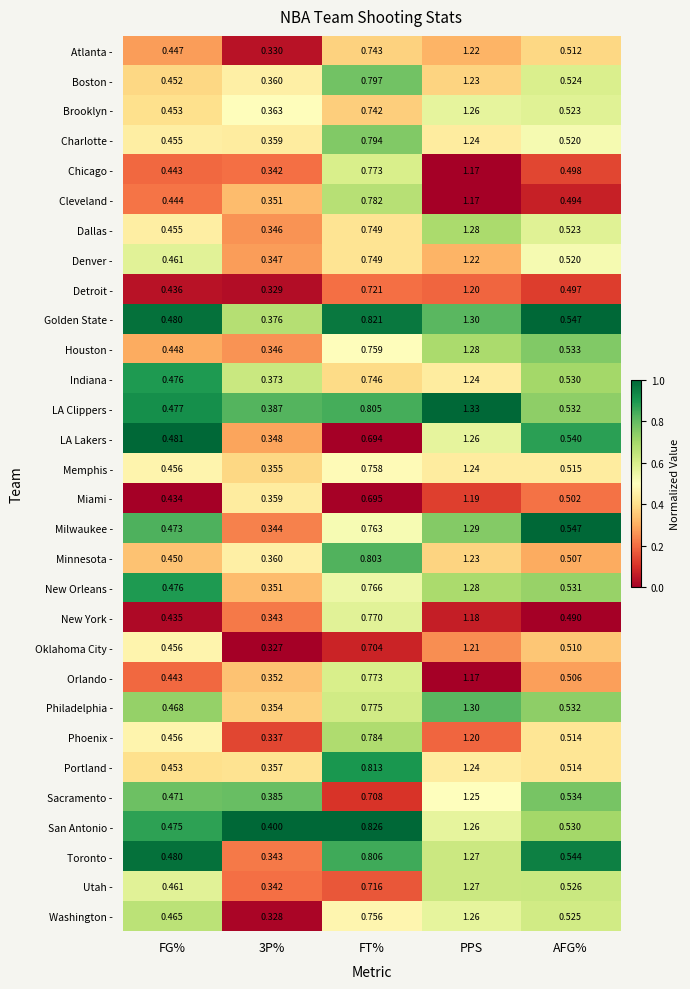

Which category has the highest value across all series?

PPS